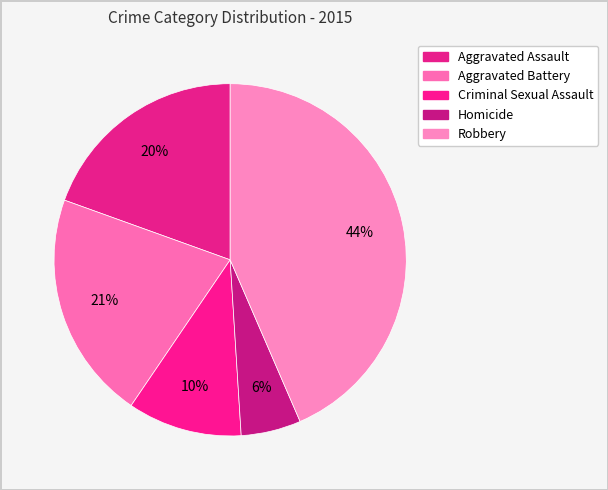

Do Homicide and Robbery together represent more than half of the pie?

No